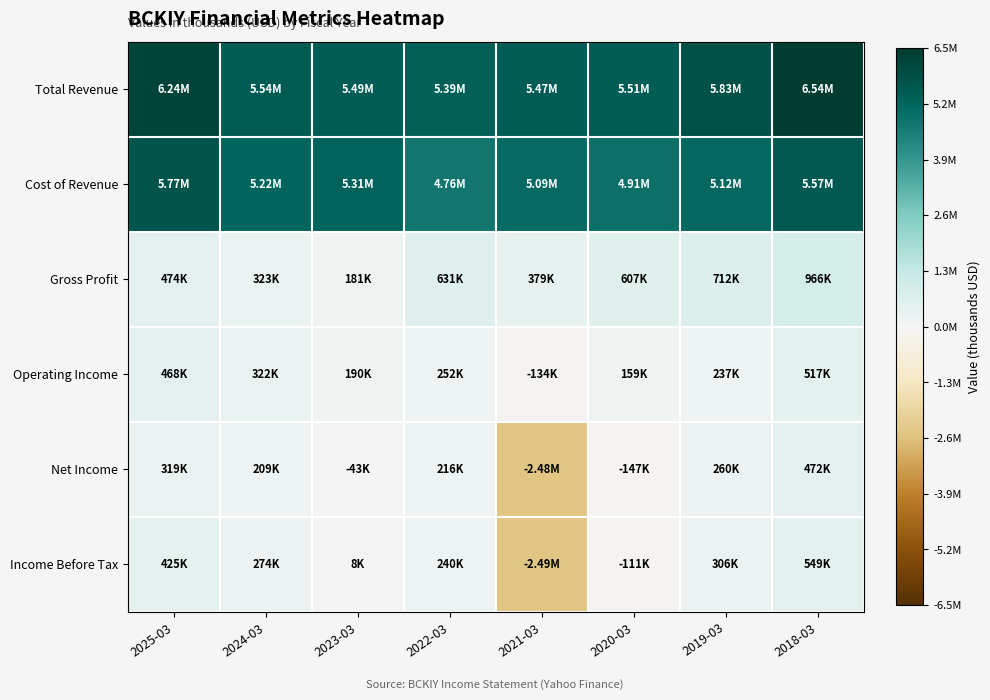

At 2020-03, list the series in order from smallest to largest.

Net Income, Income Before Tax, Operating Income, Gross Profit, Cost of Revenue, Total Revenue